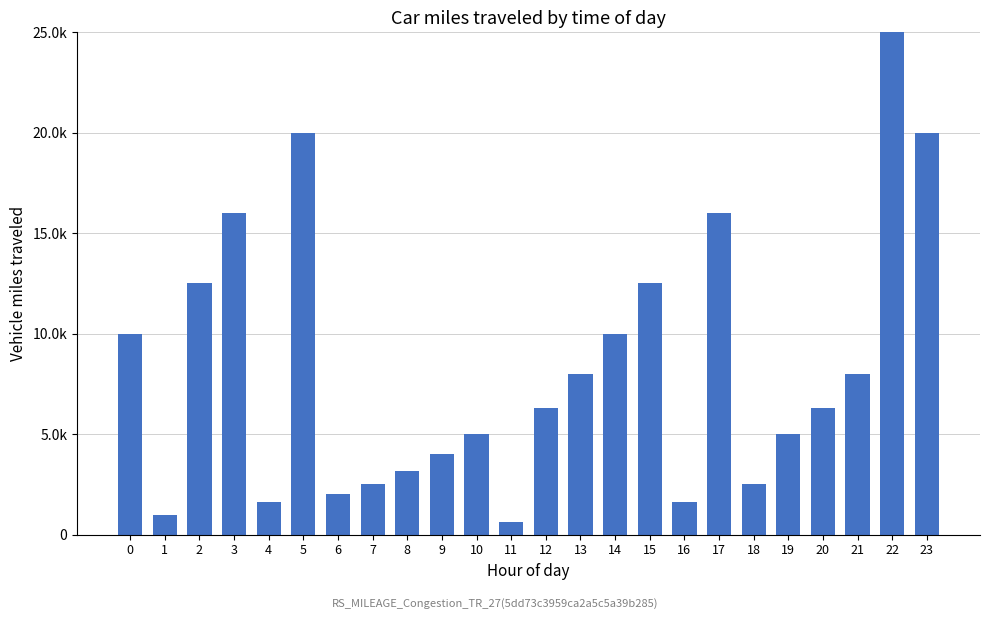

Which category has the highest value across all series?

22